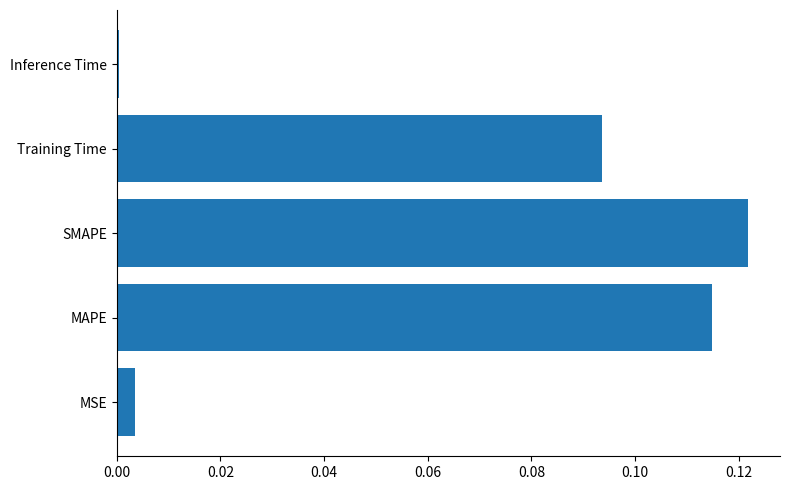

True or false: the data shows 0.0 at MSE.

True